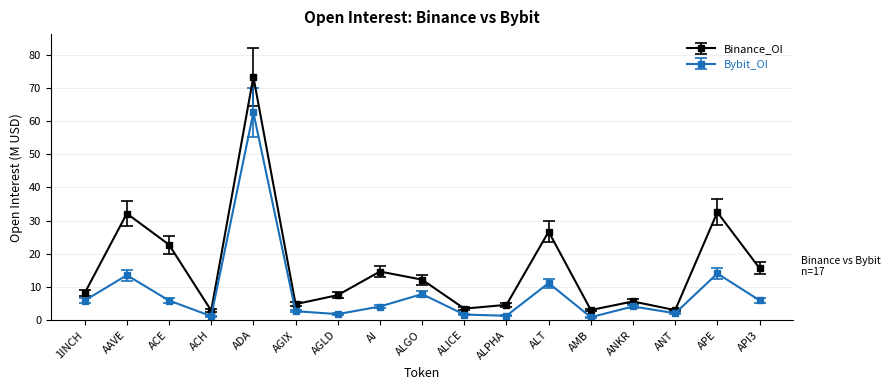

At which category does the chart reach its peak across all series?

ADA